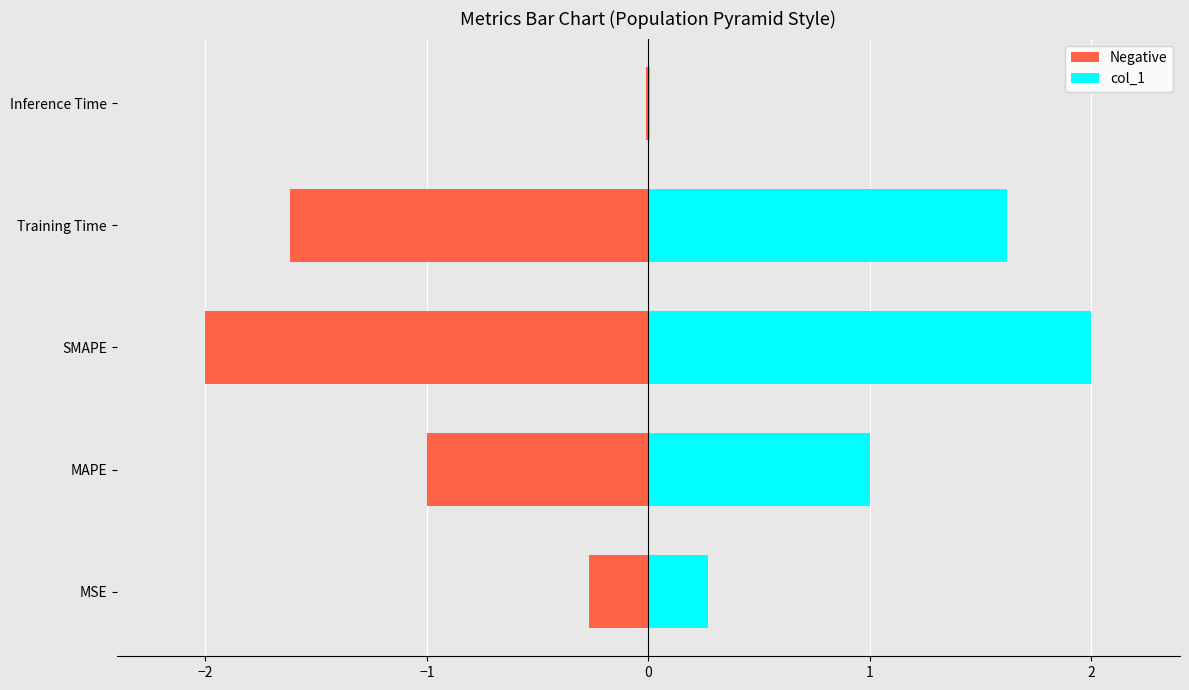

Does the chart contain any negative values?

Yes